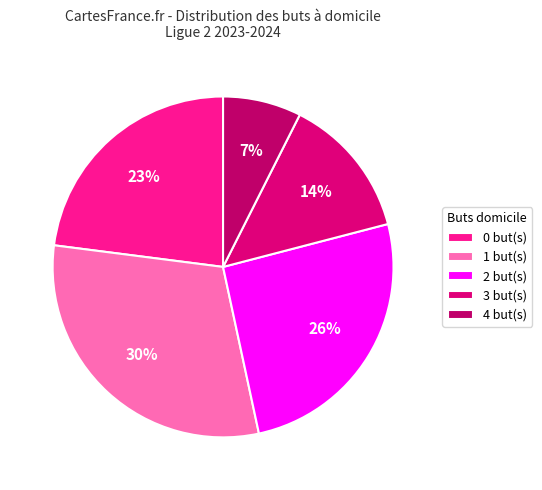

What percentage is the 1 slice, to the nearest percent?

30%